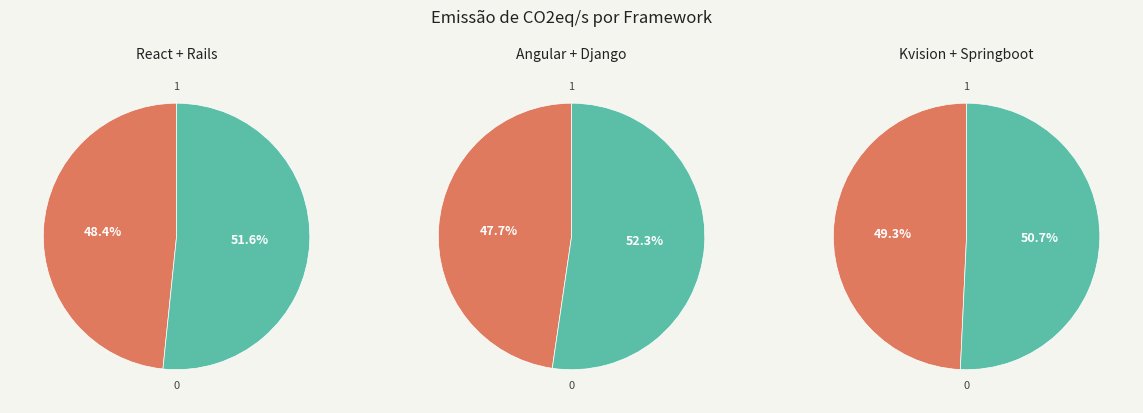

To the nearest percent, what is the difference between the Angular + Django and React + Rails slice percentages?

1%